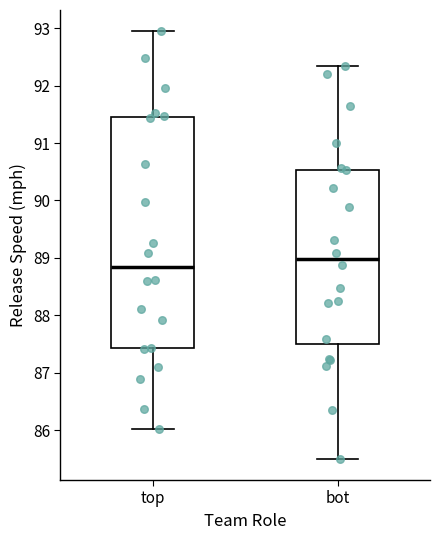

Comparing the boxes themselves (not the whiskers), which one is the tallest?

top